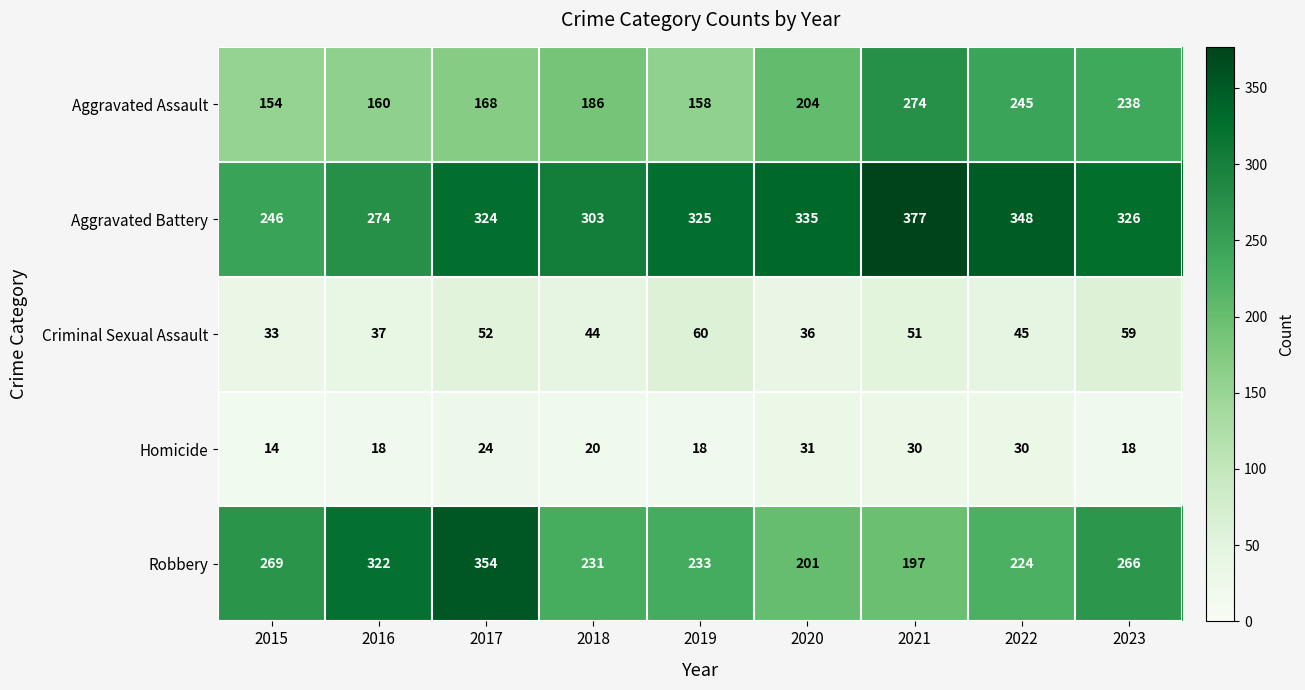

Between 2015 and 2022, which series saw the biggest shift?

Aggravated Battery